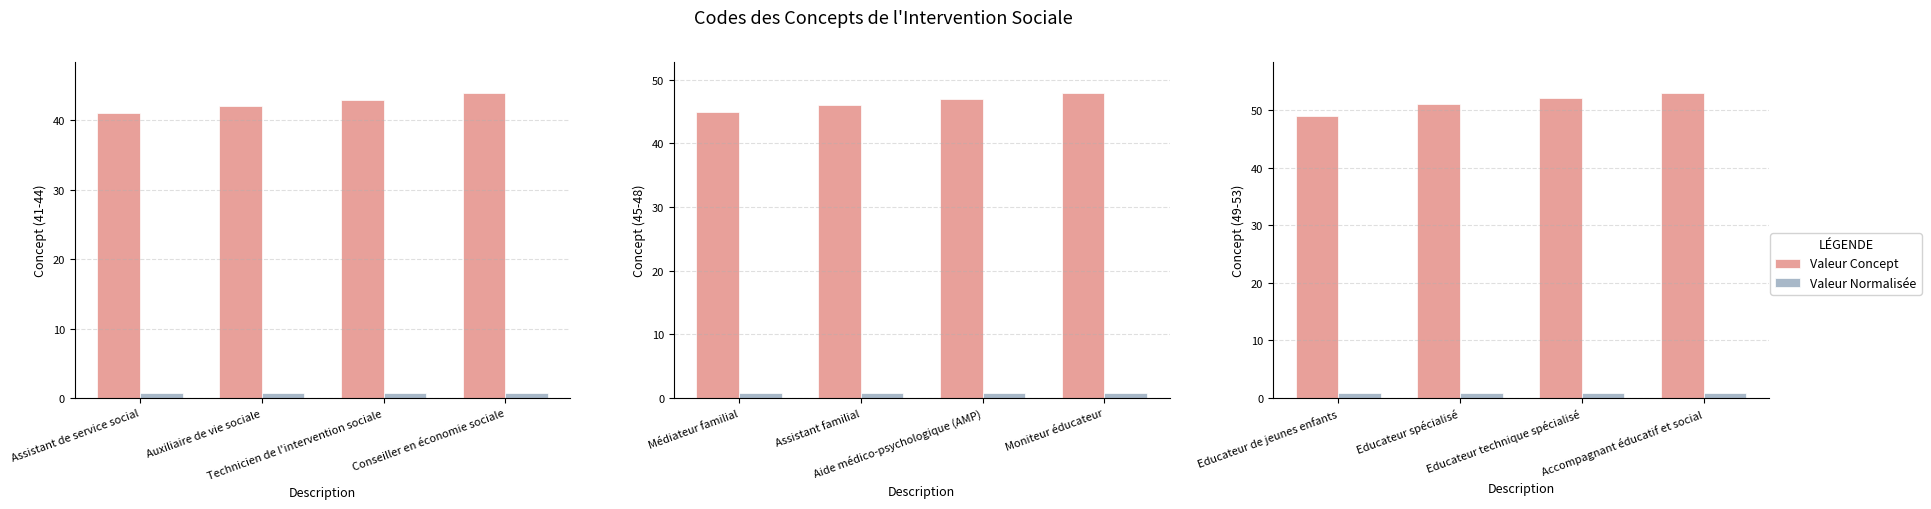

What position from the right is Educateur technique spécialisé?

2